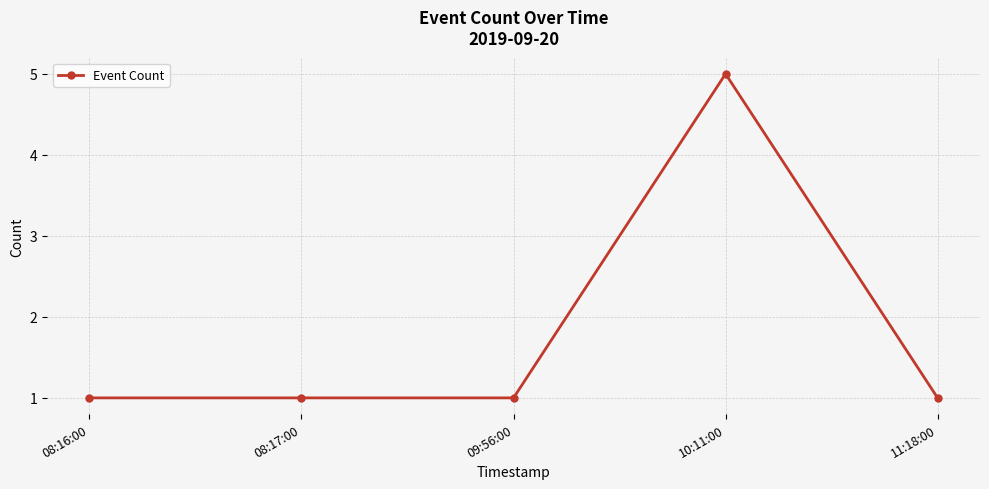

Reading left to right, extract all data points from this chart.

08:16:00=1	08:17:00=1	09:56:00=1	10:11:00=5	11:18:00=1